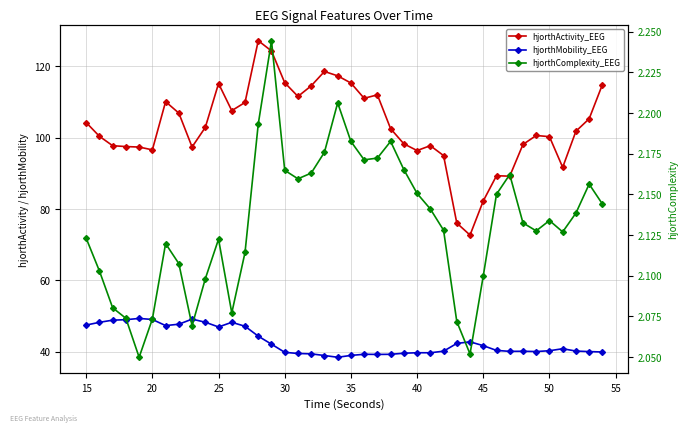

True or false: hjorthMobility_EEG and hjorthActivity_EEG intersect in this chart.

False